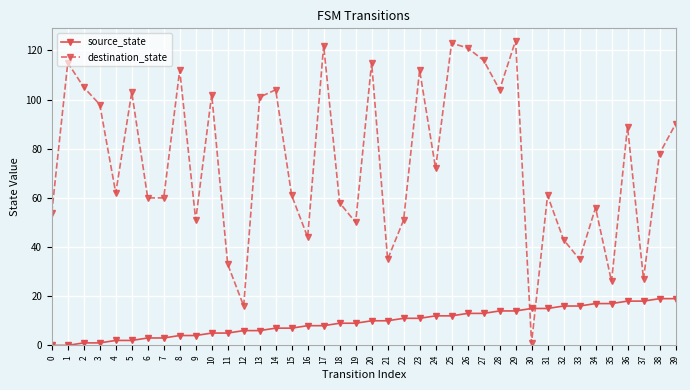

Reading right to left, extract all data points from this chart.

source_state: 19	19	18	18	17	17	16	16	15	15	14	14	13	13	12	12	11	11	10	10	9	9	8	8	7	7	6	6	5	5	4	4	3	3	2	2	1	1	0	0
destination_state: 90	78	27	89	26	56	35	43	61	1	124	104	116	121	123	72	112	51	35	115	50	58	122	44	61	104	101	16	33	102	51	112	60	60	103	62	98	105	115	54